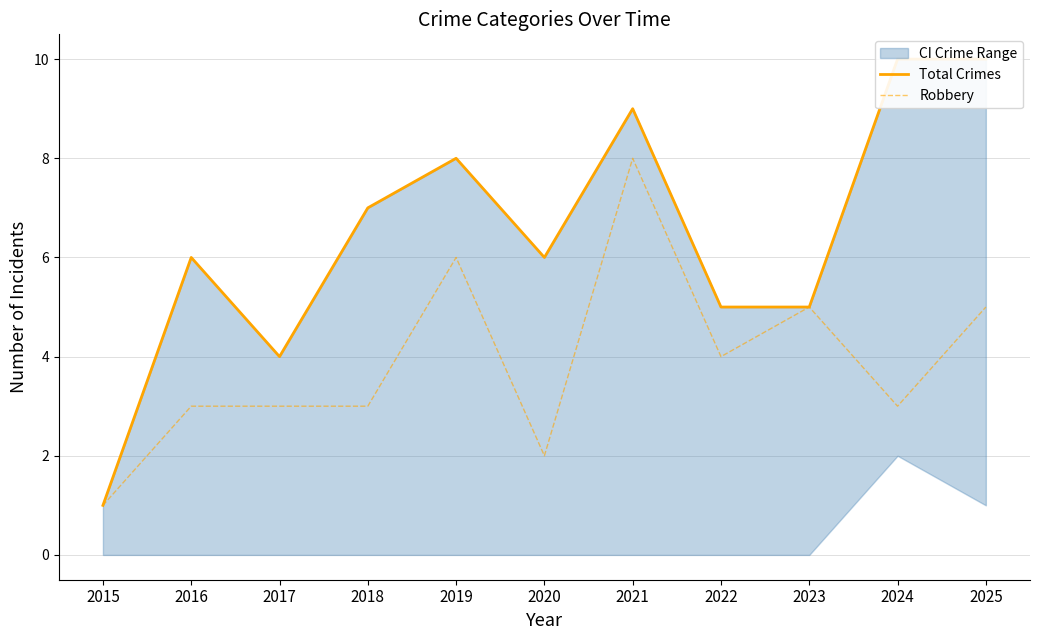

Which category has the highest value in the Total Crimes series?

2024